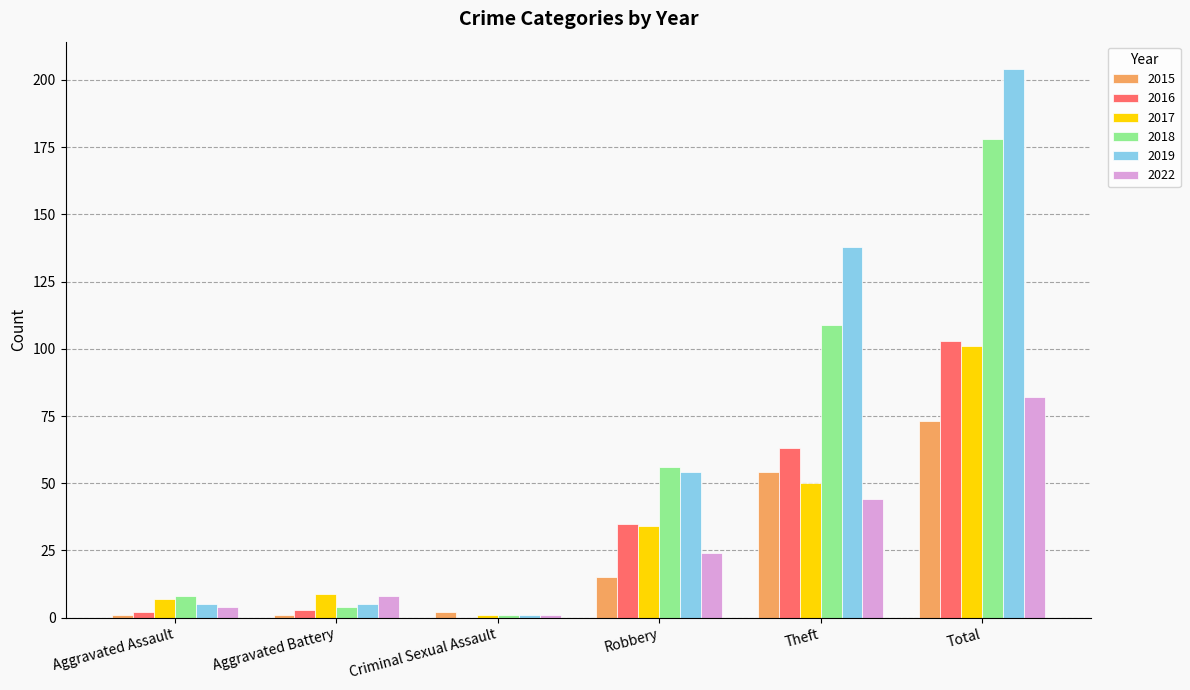

At which category does the chart reach its peak across all series?

Total